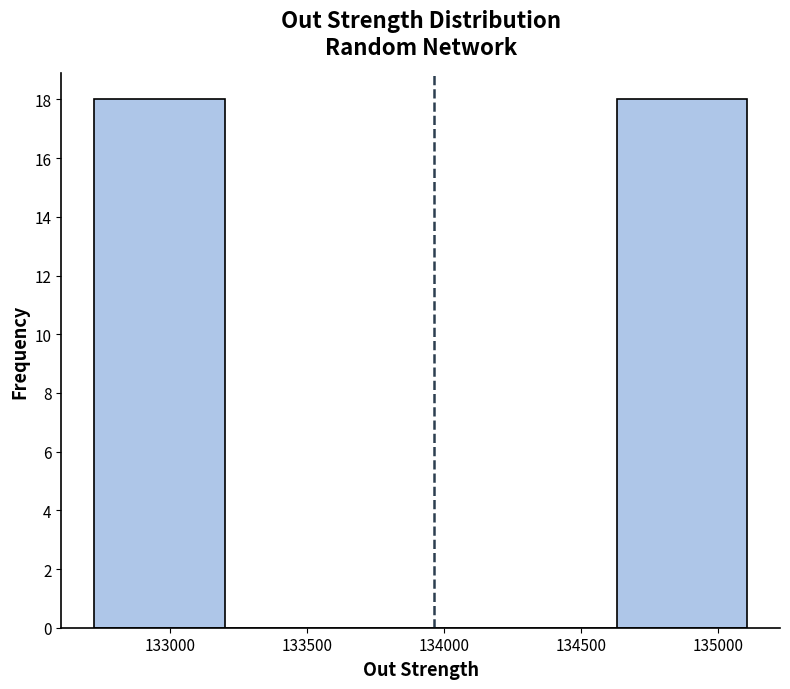

Reading left to right, transcribe this chart: for each bar, give the range it covers on the x-axis and its height. Neither the bar edges nor the heights are printed on the chart, so give them approximately, as read against the axes.

132700 to 133200: 18
133200 to 133700: 0
133700 to 134150: 0
134150 to 134650: 0
134650 to 135100: 18